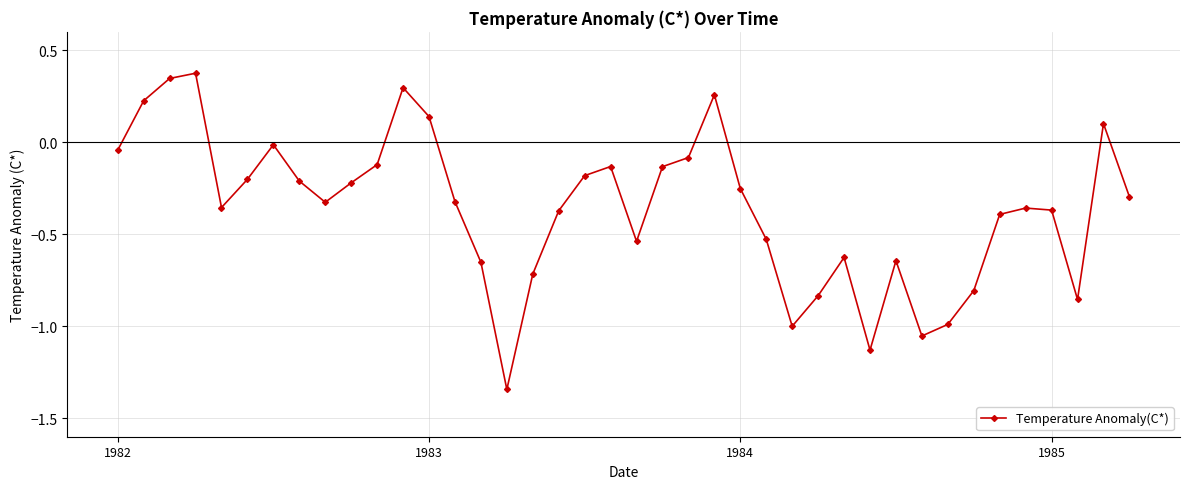

How many points are lower than both their immediate neighbors (excluding endpoints)?

8